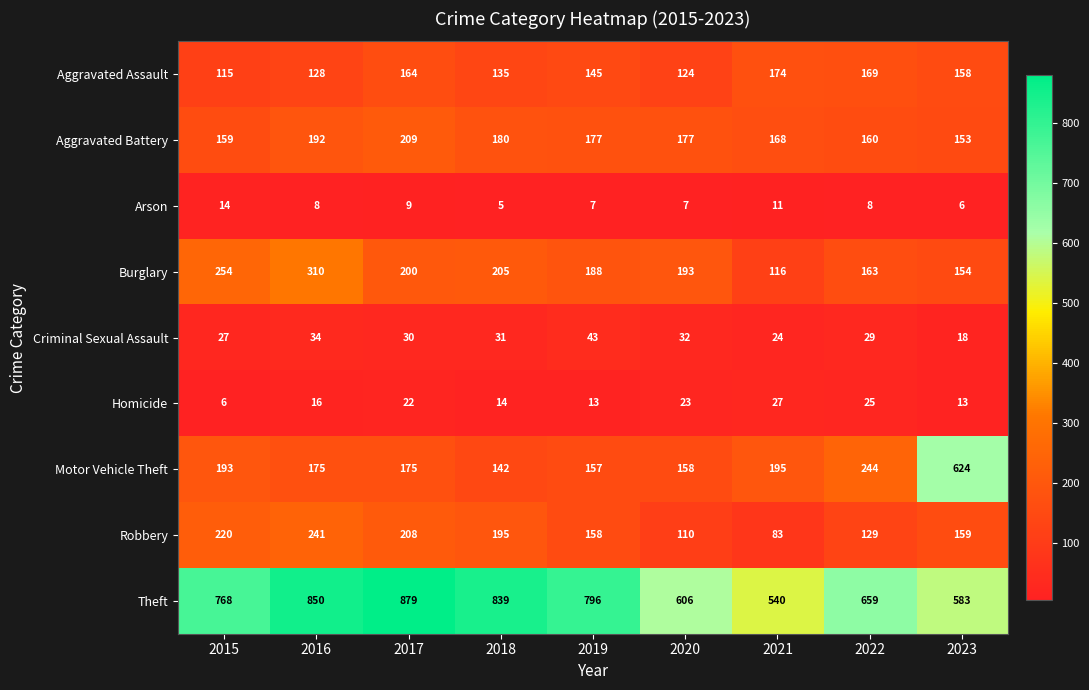

Which label corresponds to the largest value in the chart?

2017